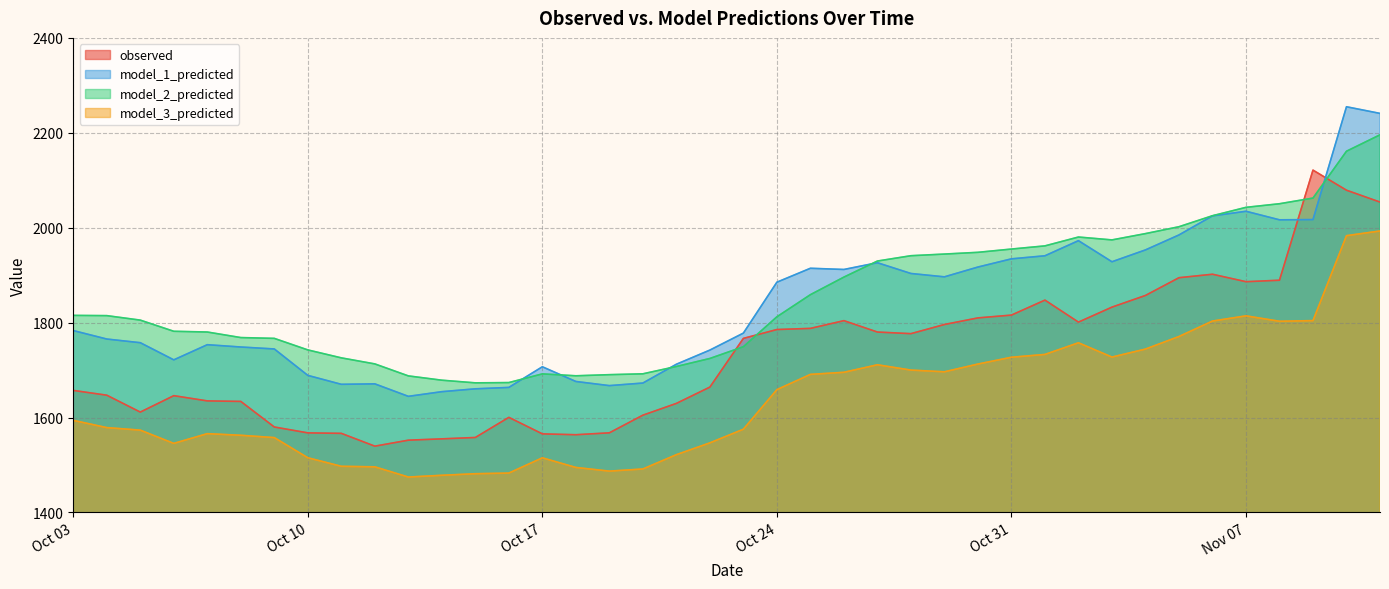

Rank the series by their maximum value, from highest to lowest.

model_1_predicted, model_2_predicted, observed, model_3_predicted